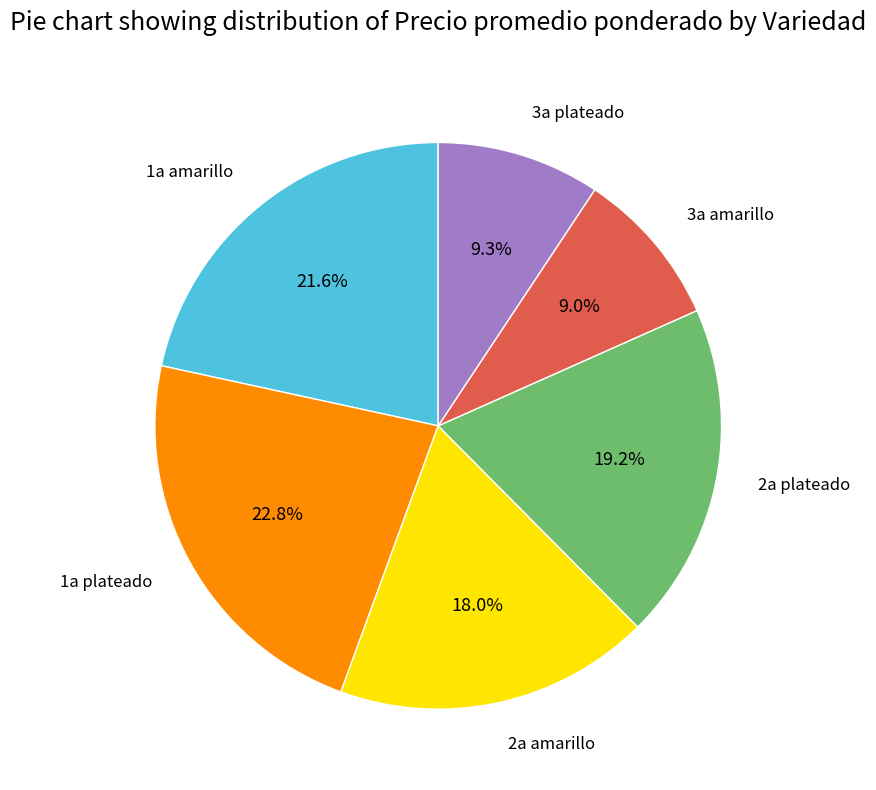

Is there a majority slice in this chart?

No